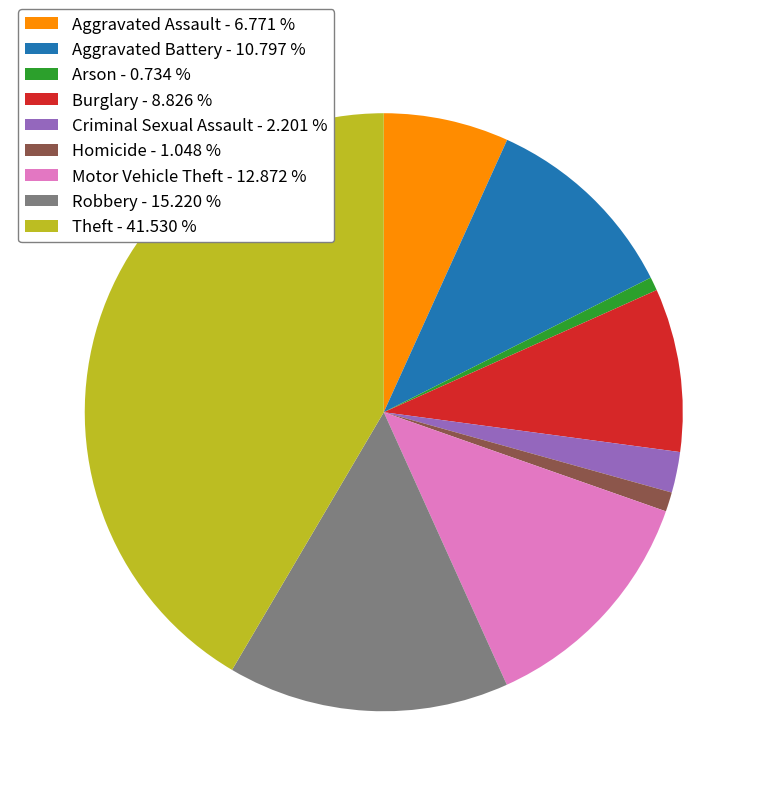

Is the sum of Criminal Sexual Assault and Arson greater than half?

No